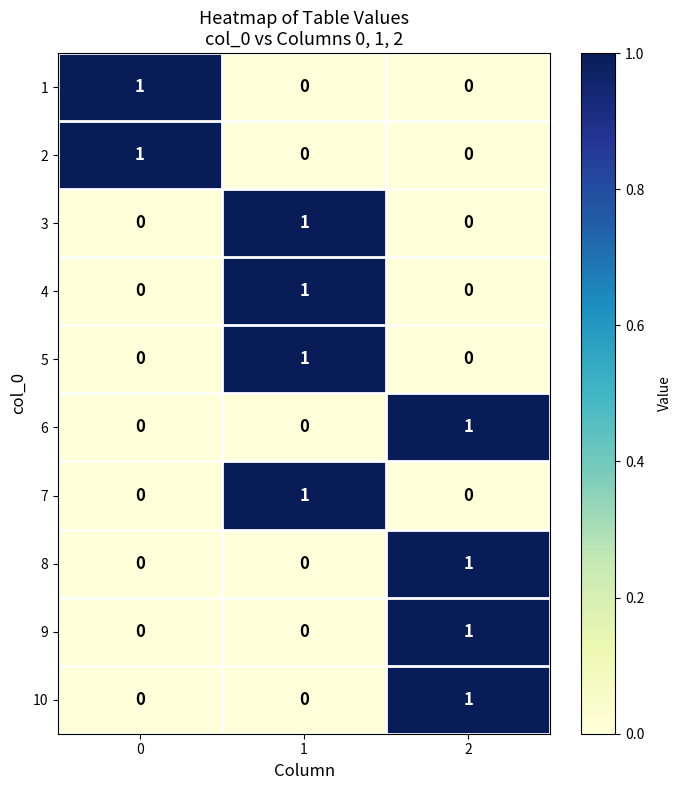

How many 6 values are between 0 and 1?

3